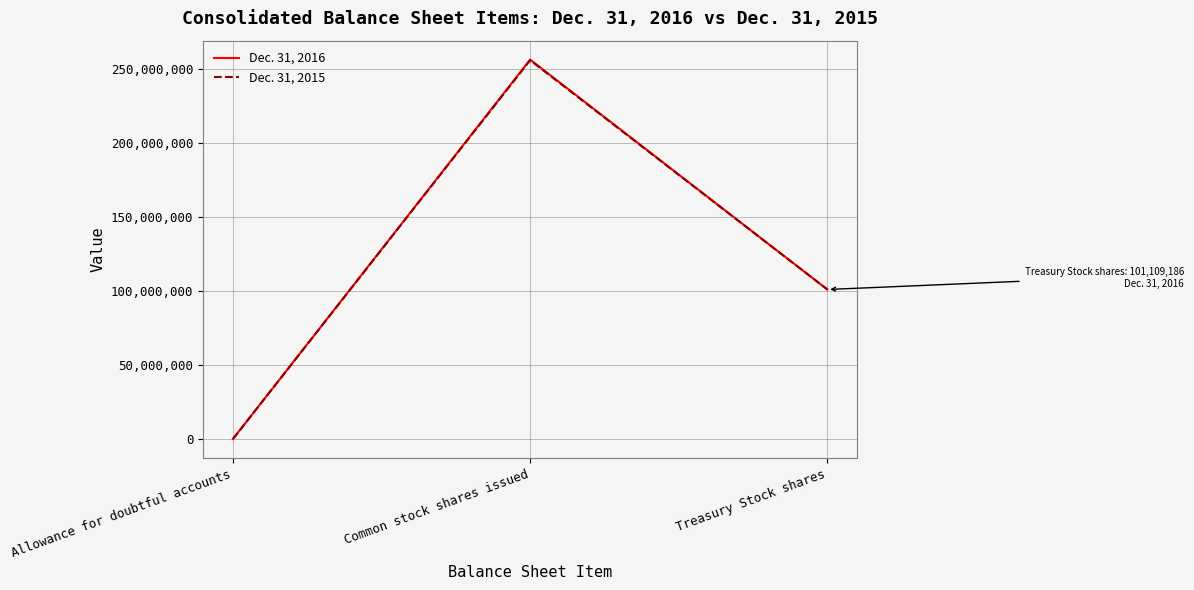

Reading right to left, what are all the values shown in this chart?

Dec. 31, 2016: Treasury Stock shares=101109186	Common stock shares issued=256537535	Allowance for doubtful accounts=22015
Dec. 31, 2015: Treasury Stock shares=101109186	Common stock shares issued=256112943	Allowance for doubtful accounts=18050